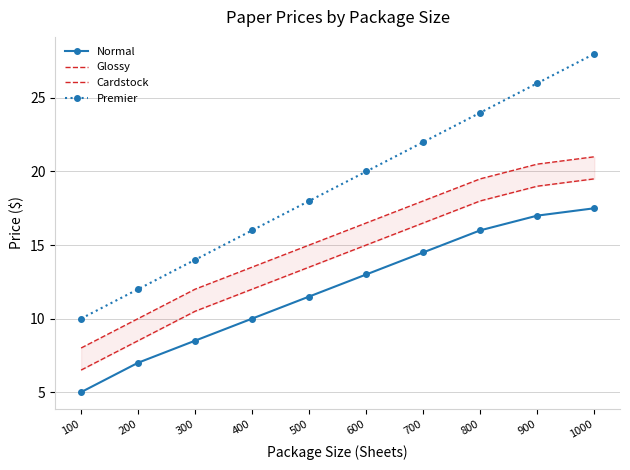

At which category is the sum across all series the highest?

1000